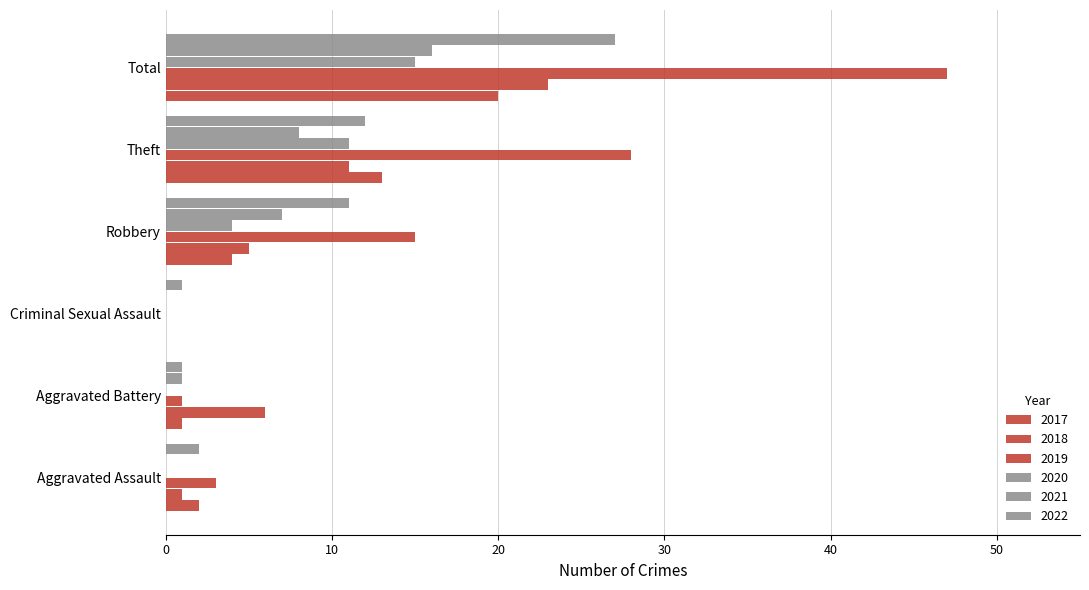

What position from the right is Aggravated Battery?

5